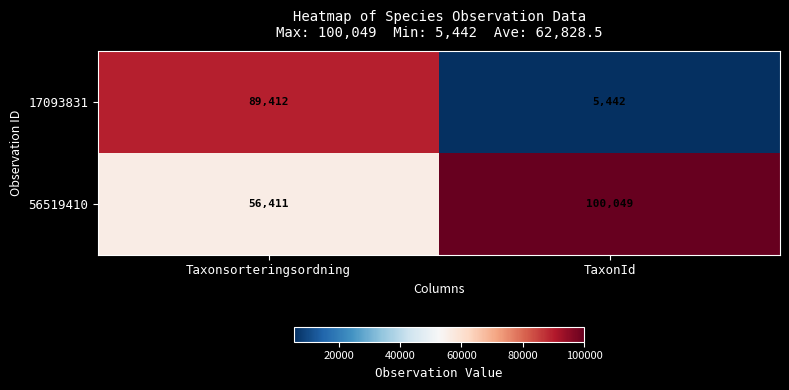

How many distinct data groups are displayed?

2